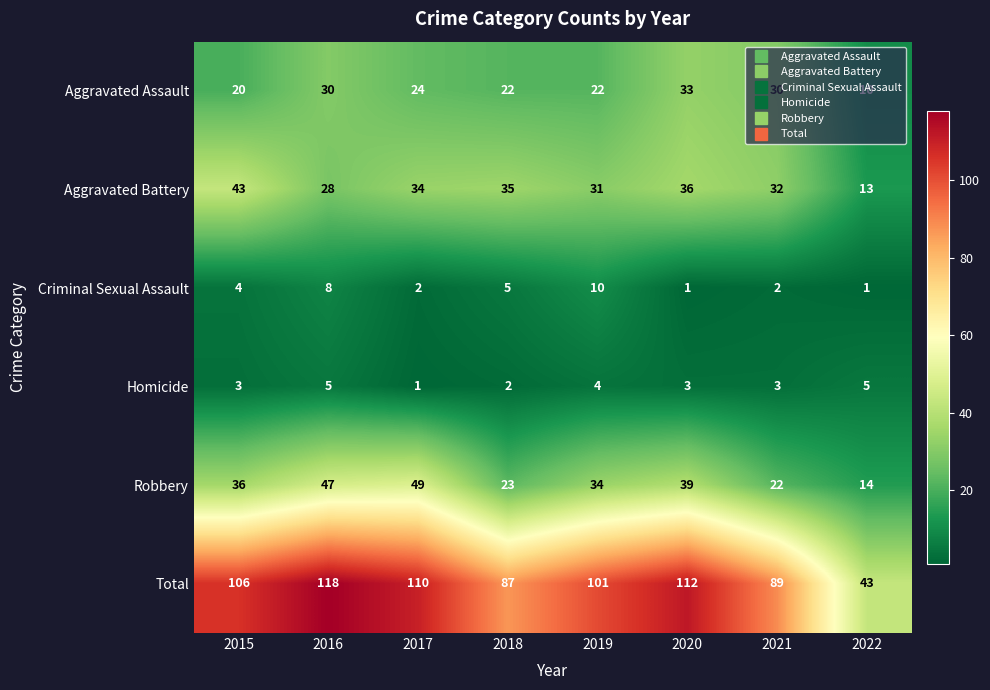

What value does the Robbery series have at 2016?

47